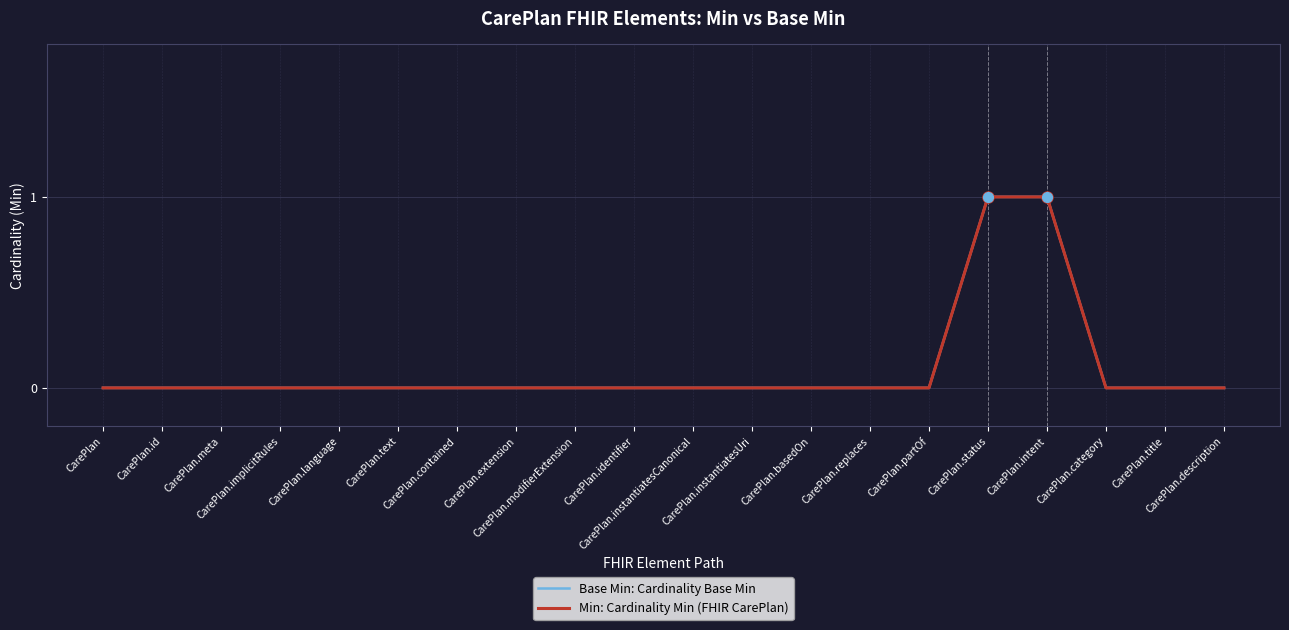

What is the label of the 9th point from the left?

CarePlan.modifierExtension